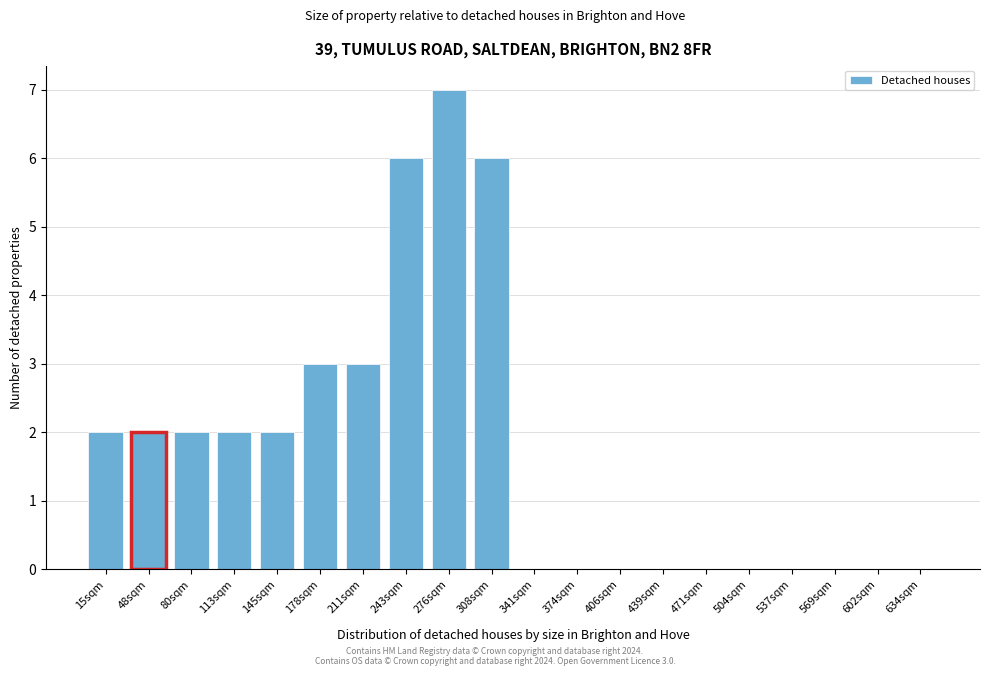

Reading left to right, list all the values displayed in this chart.

15sqm=2	48sqm=2	80sqm=2	113sqm=2	145sqm=2	178sqm=3	211sqm=3	243sqm=6	276sqm=7	308sqm=6	341sqm=0	374sqm=0	406sqm=0	439sqm=0	471sqm=0	504sqm=0	537sqm=0	569sqm=0	602sqm=0	634sqm=0